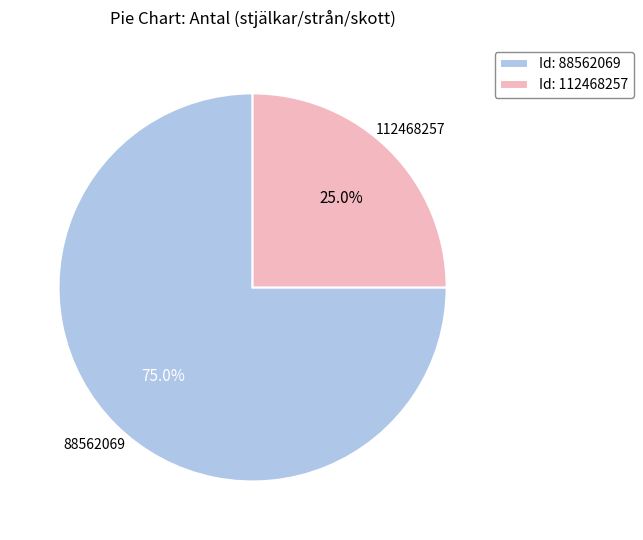

To the nearest percent, what is the average slice percentage?

50%